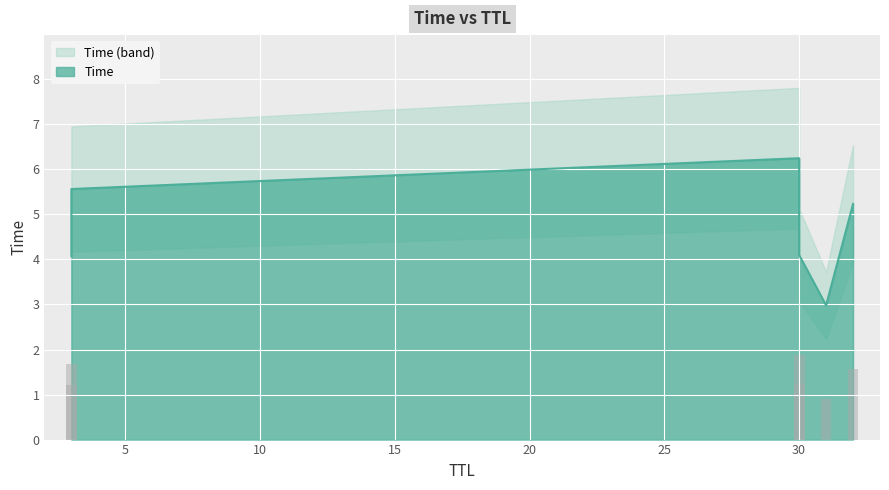

How many data points does each series have?

6